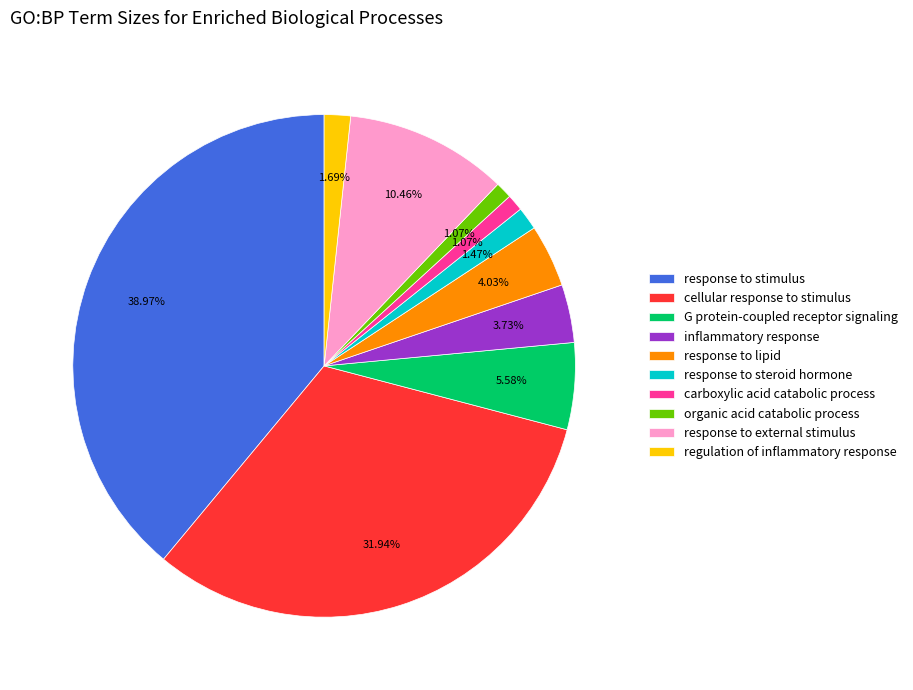

To the nearest percent, what portion does response to steroid hormone represent?

1%